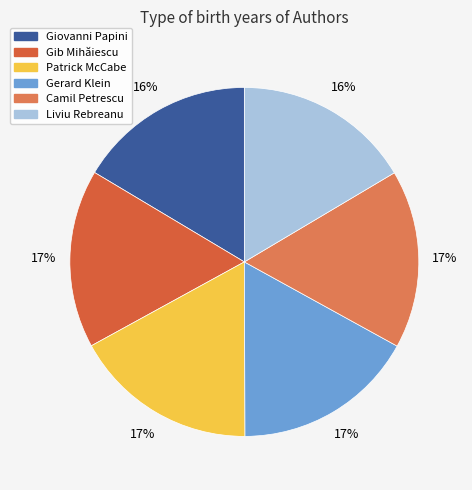

To the nearest percent, what percentage of the pie is Liviu Rebreanu?

16%